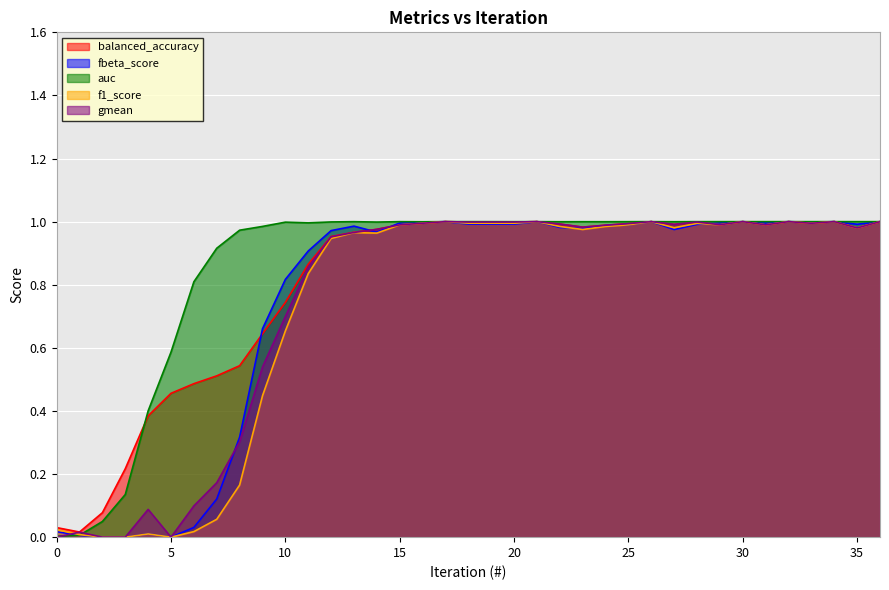

The auc series shows 1.0 at 33. True or false?

True